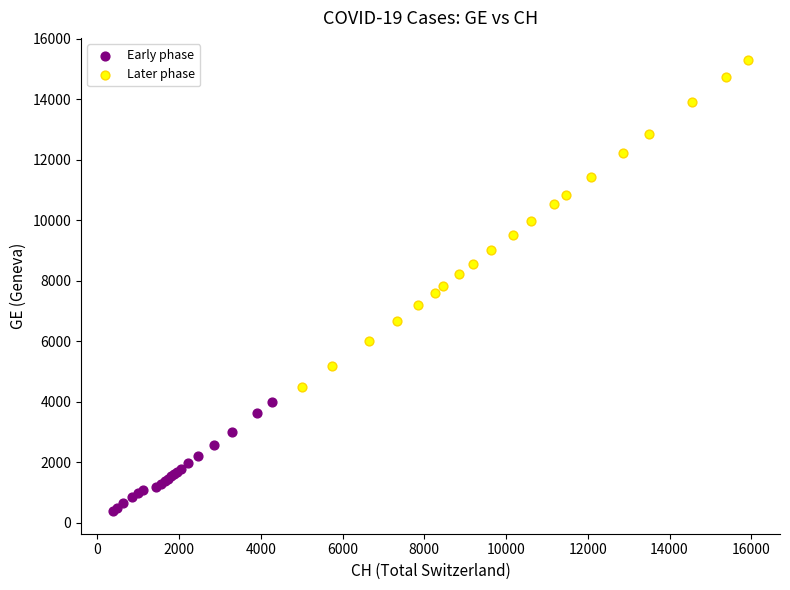

Which series has the widest spread of Y values?

Later phase